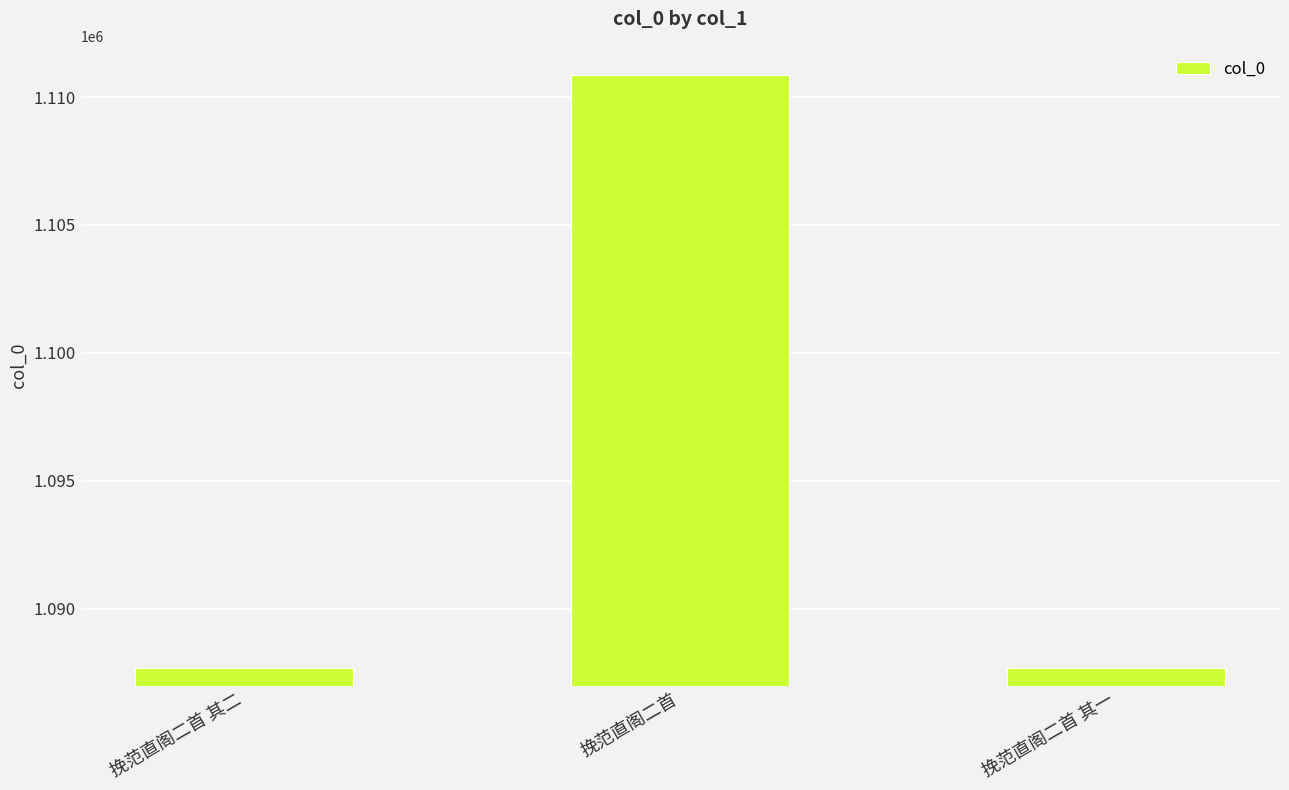

Approximately how many times larger is the value at 挽范直阁二首 compared to 挽范直阁二首 其二?

1.0